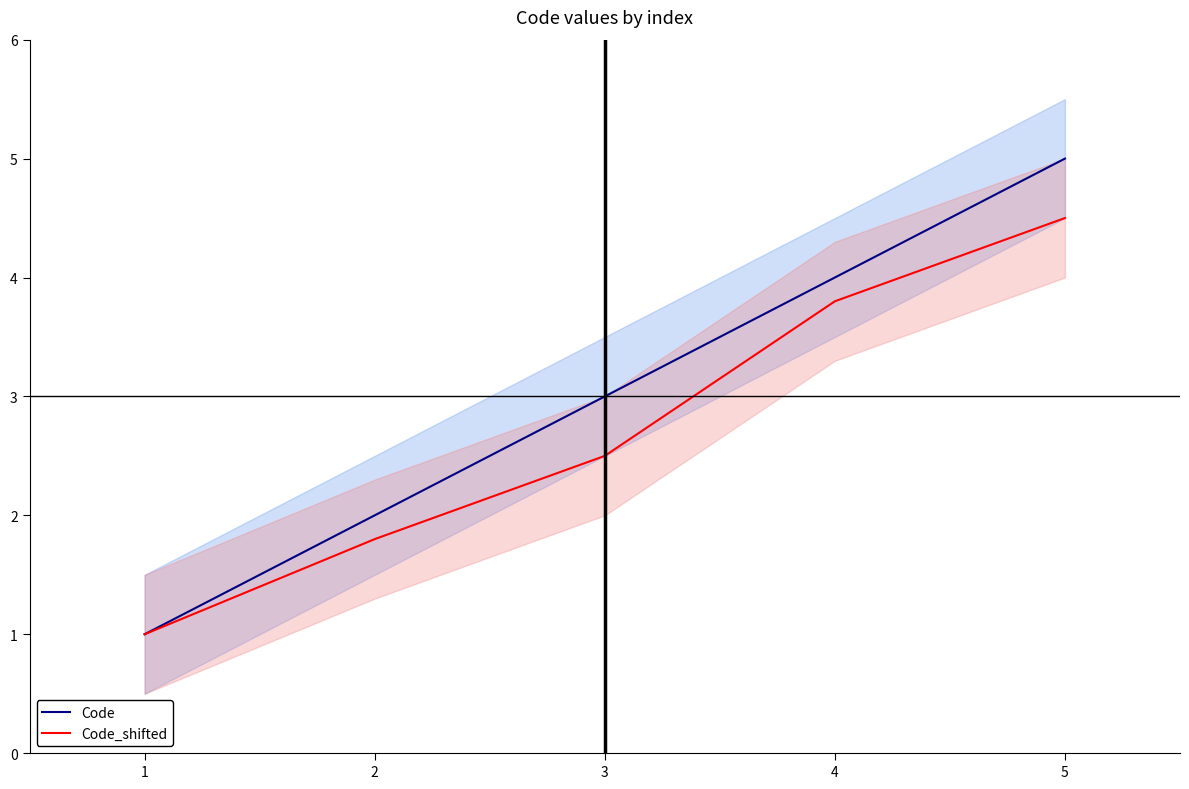

True or false: Code and Code_shifted intersect in this chart.

False